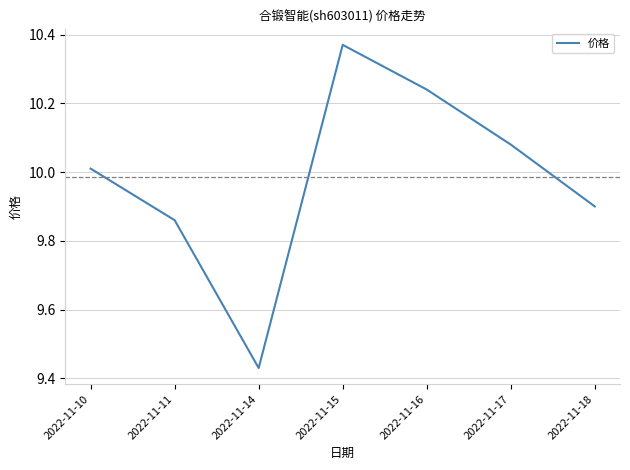

What is the change in value from 2022-11-11 to 2022-11-14?

-0.4